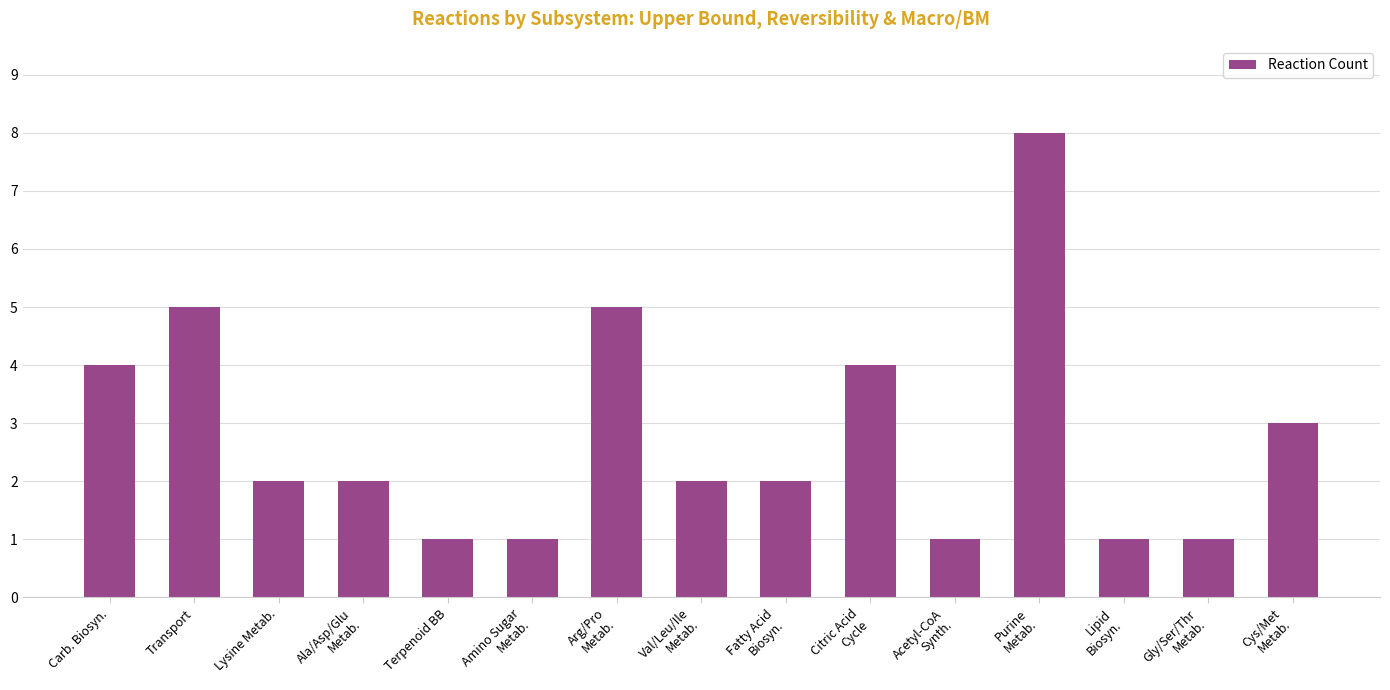

What is the difference between the maximum and minimum values?

7